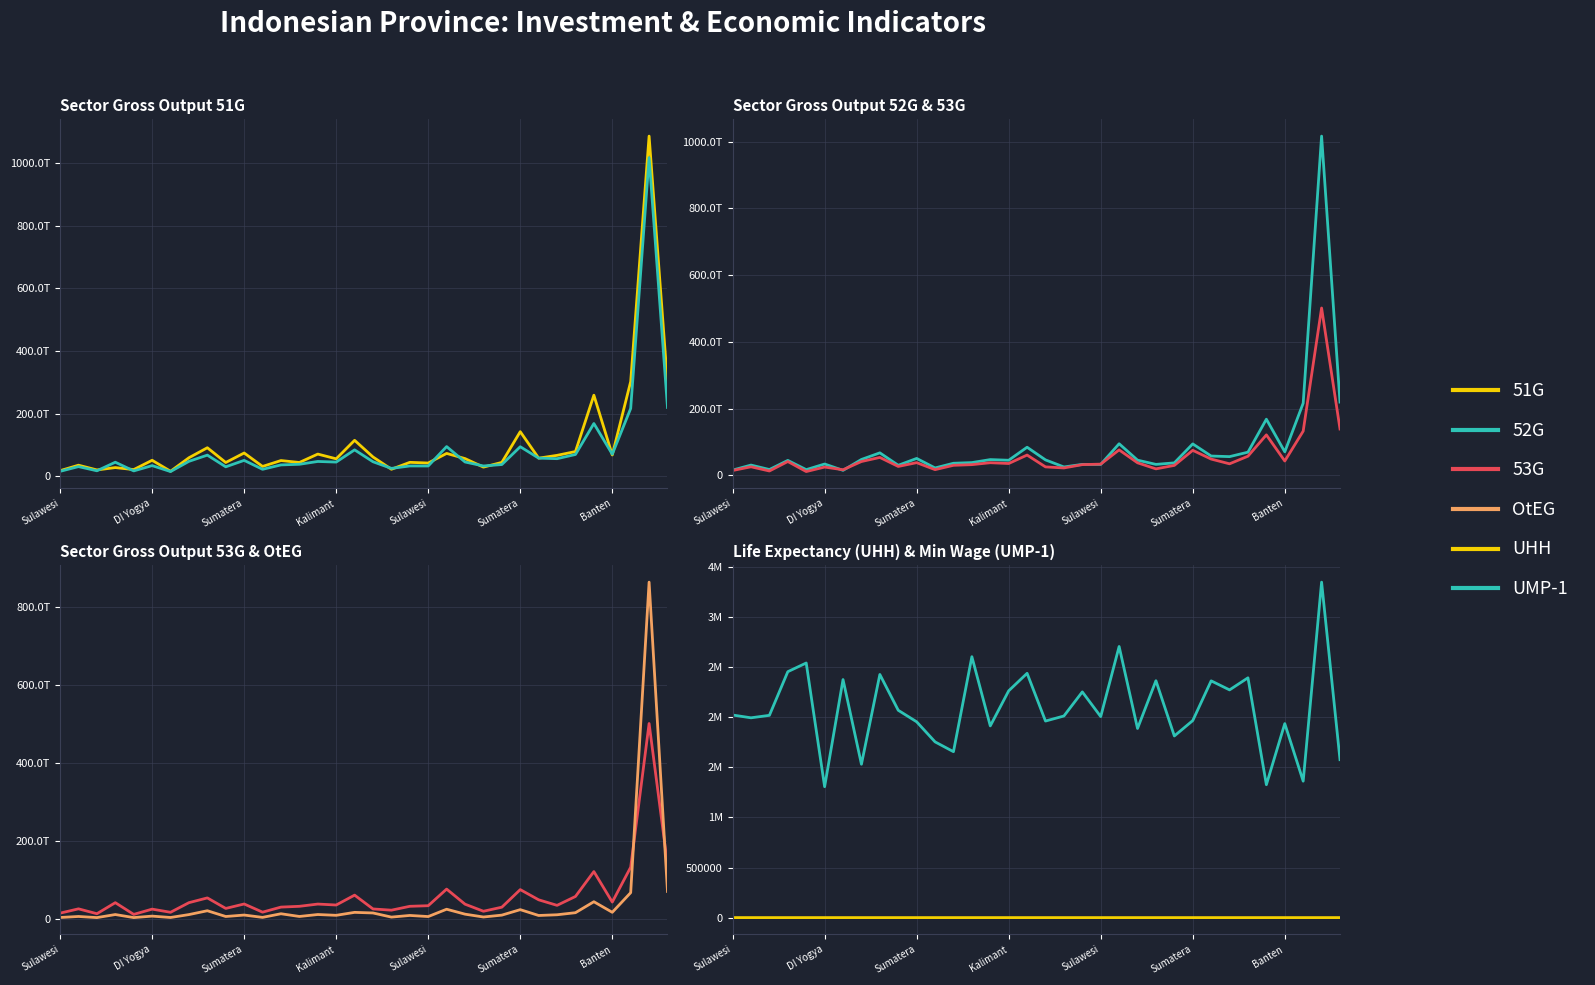

Which series has the largest range (max minus min)?

51G